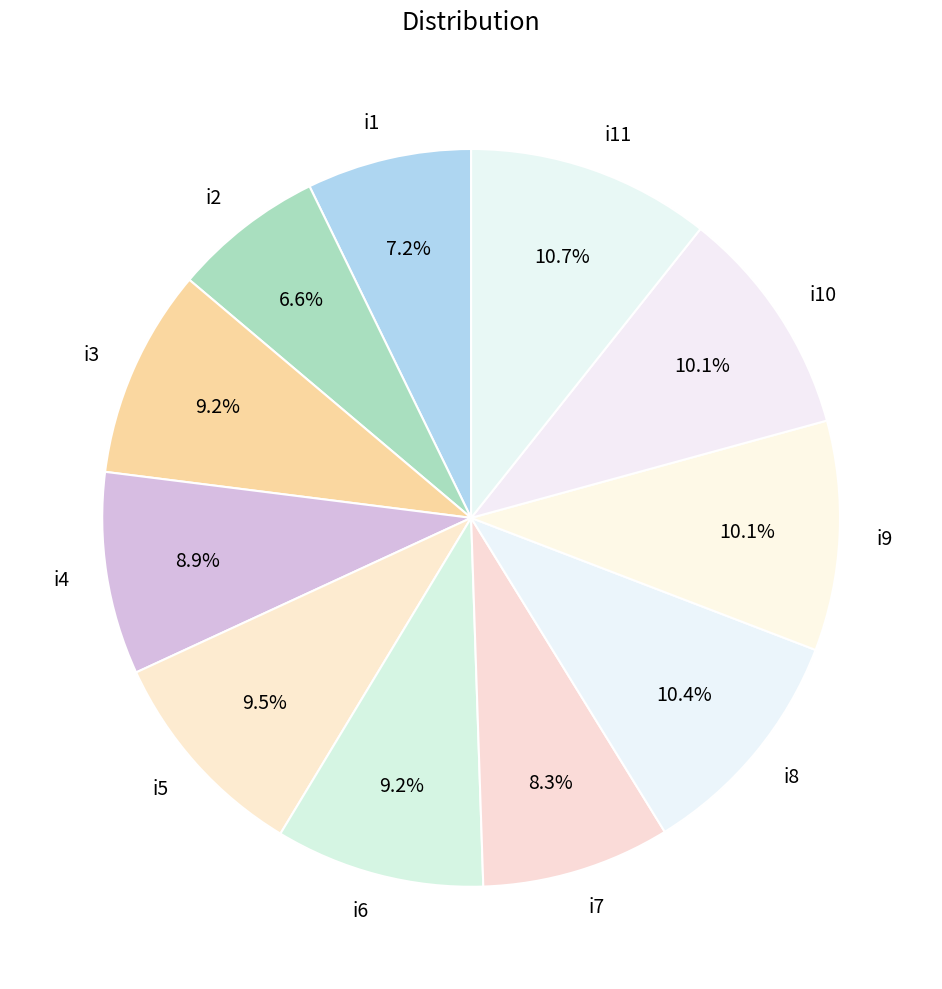

Approximately how many times larger is the value at i8 compared to i6?

1.1